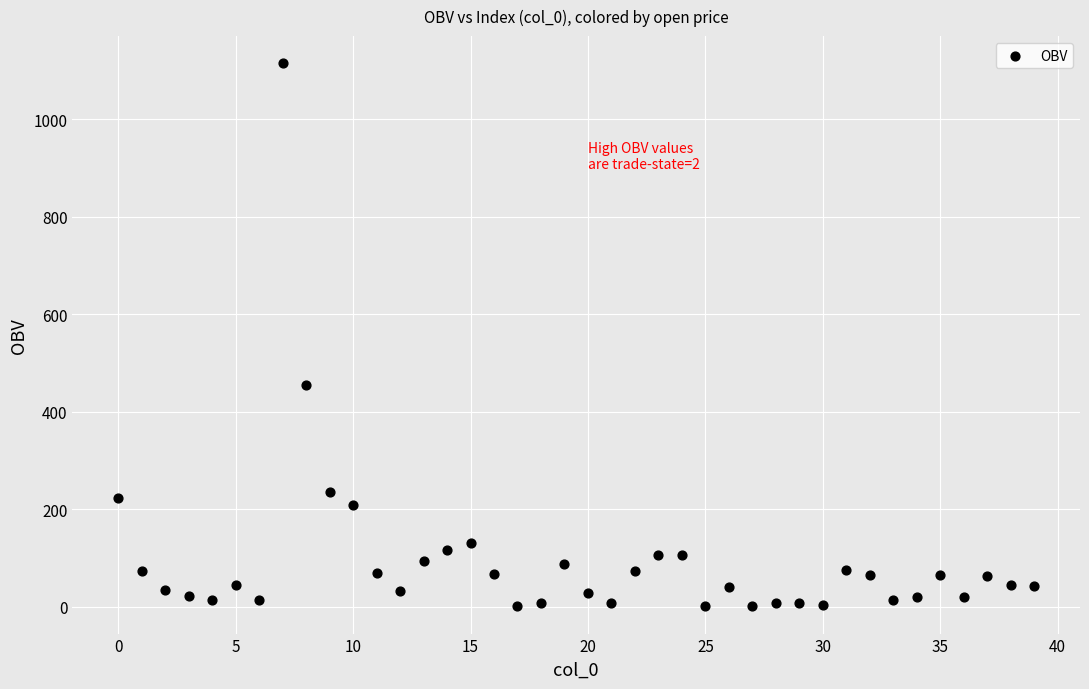

What is the range of Y values (max minus min)?

1114.7